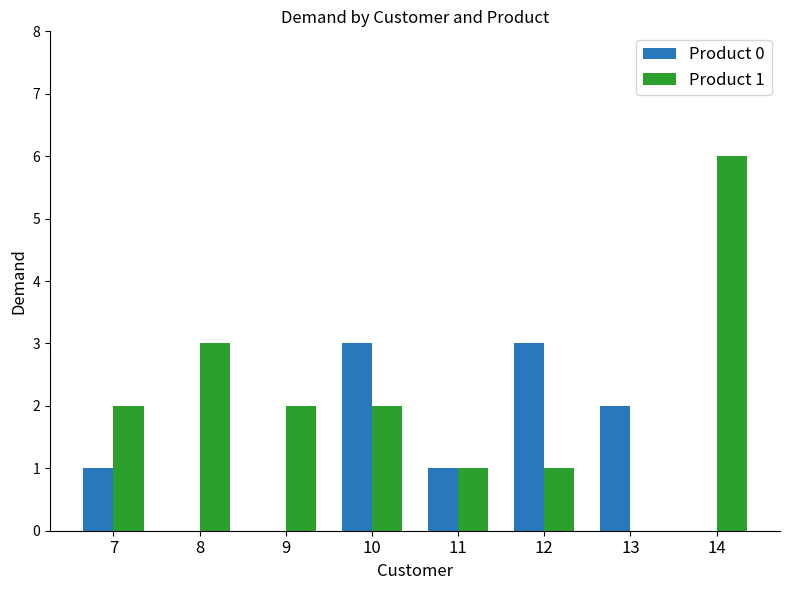

What is the average value of the Product 1 series?

2